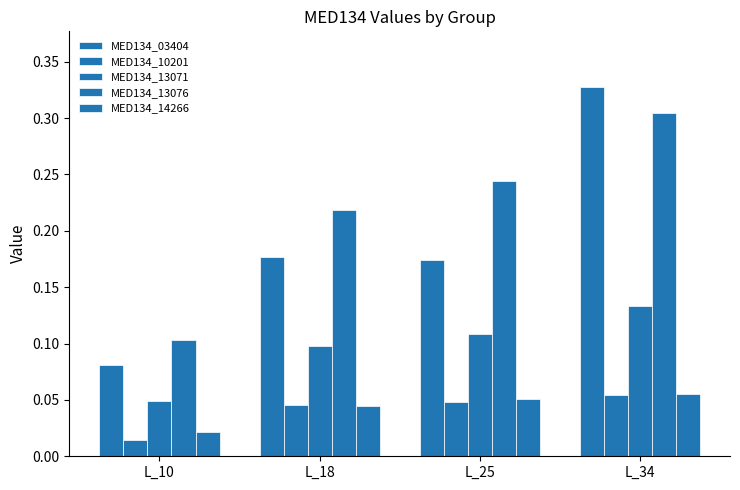

What is the maximum value shown in the chart?

0.3